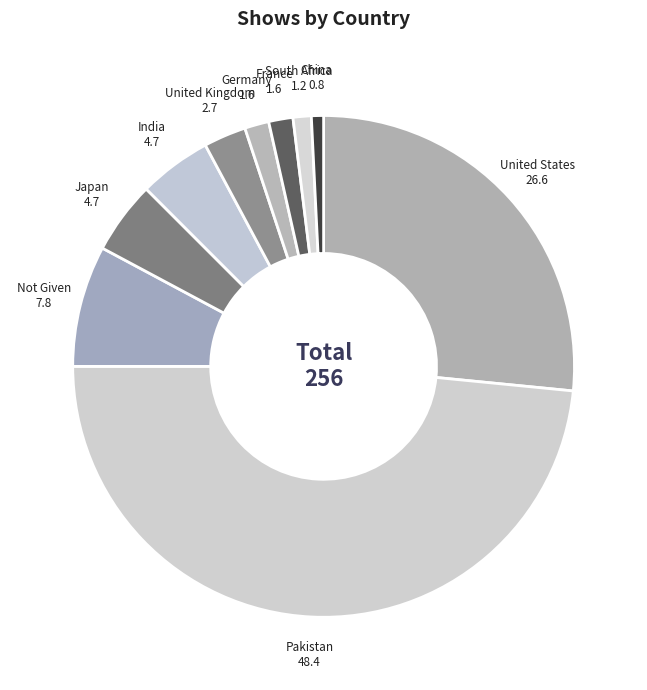

How many segments does this pie chart have?

10